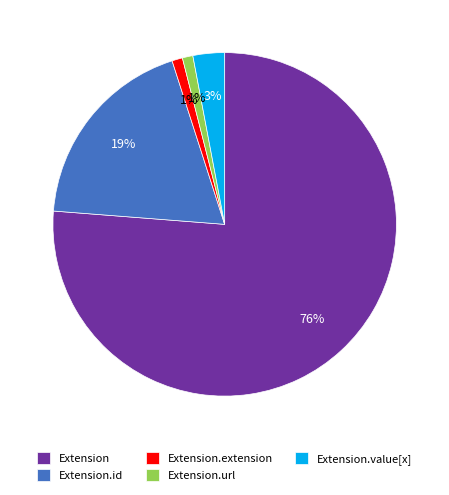

Do Extension.value[x] and Extension together represent more than half of the pie?

Yes